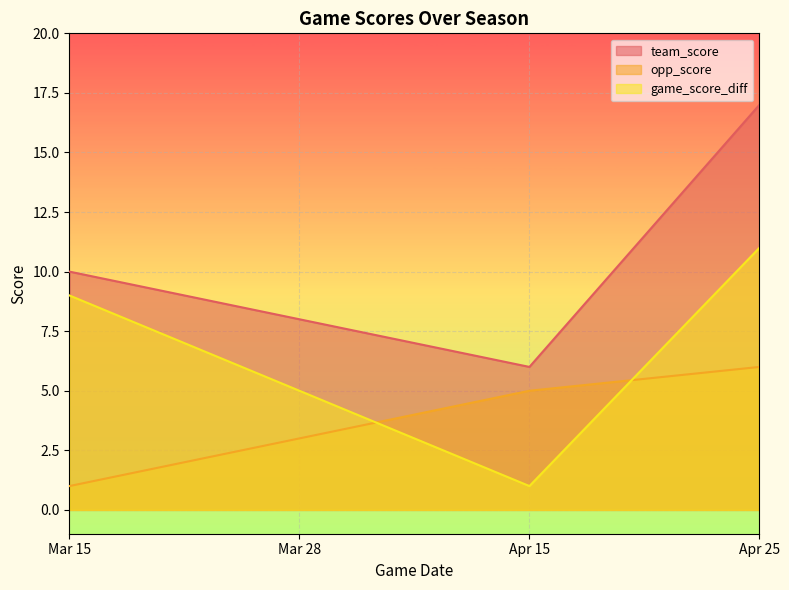

The value of game_score_diff at Apr 25 is 11. True or false?

True